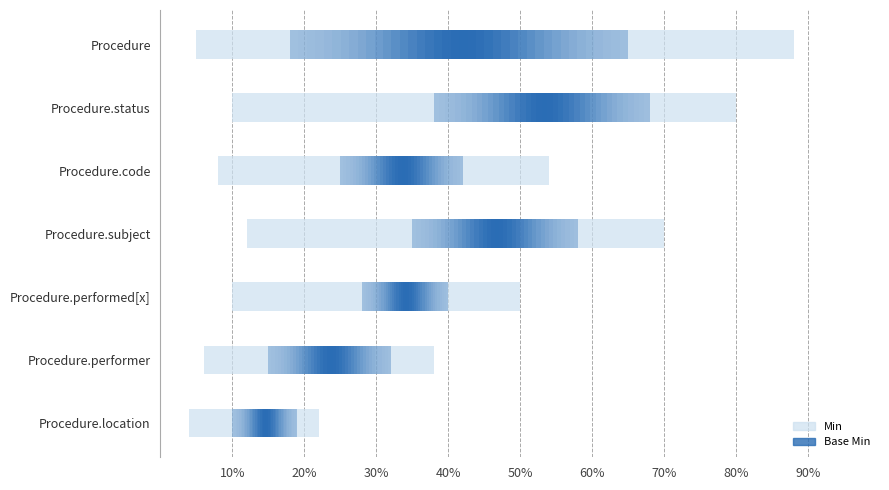

Is it true that Min equals 0 at Procedure.status?

False